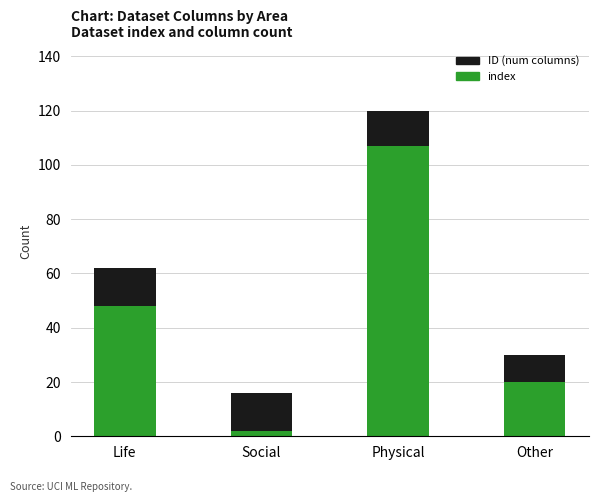

What is the total value across all series at Other?

30